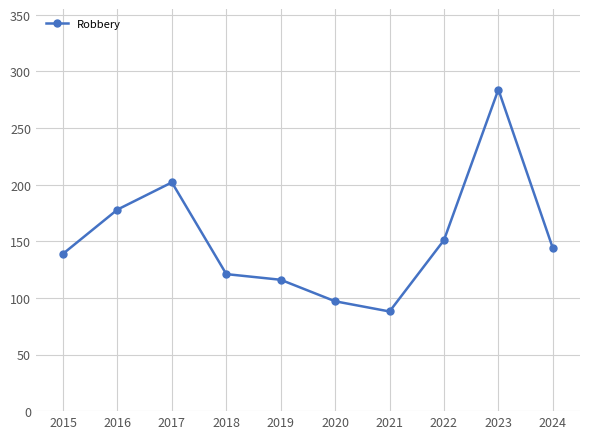

At which category does the data reach its first local peak?

2017